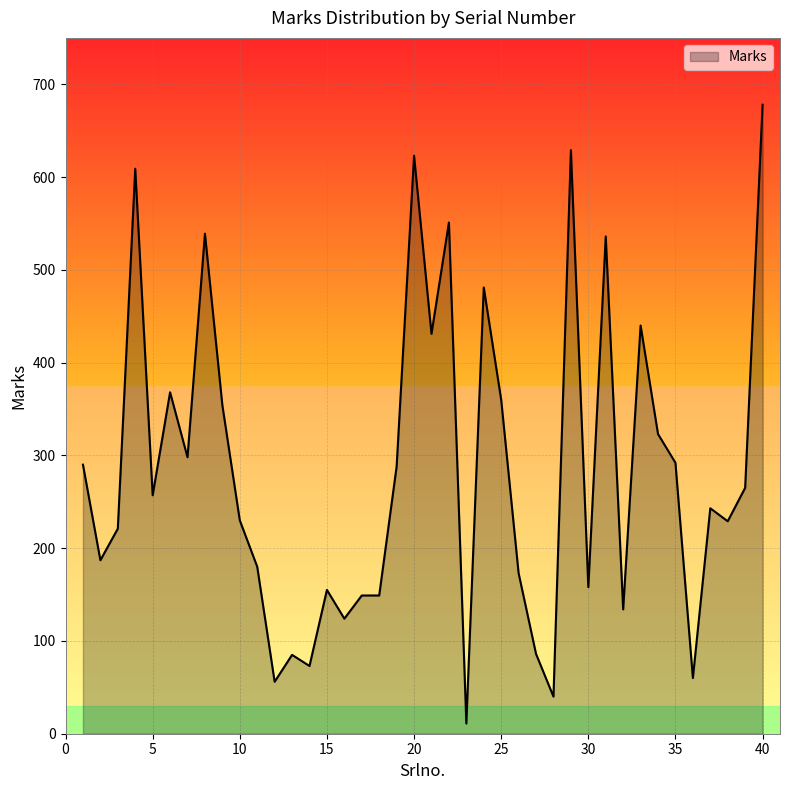

What is the difference between the second highest and second lowest values?

589